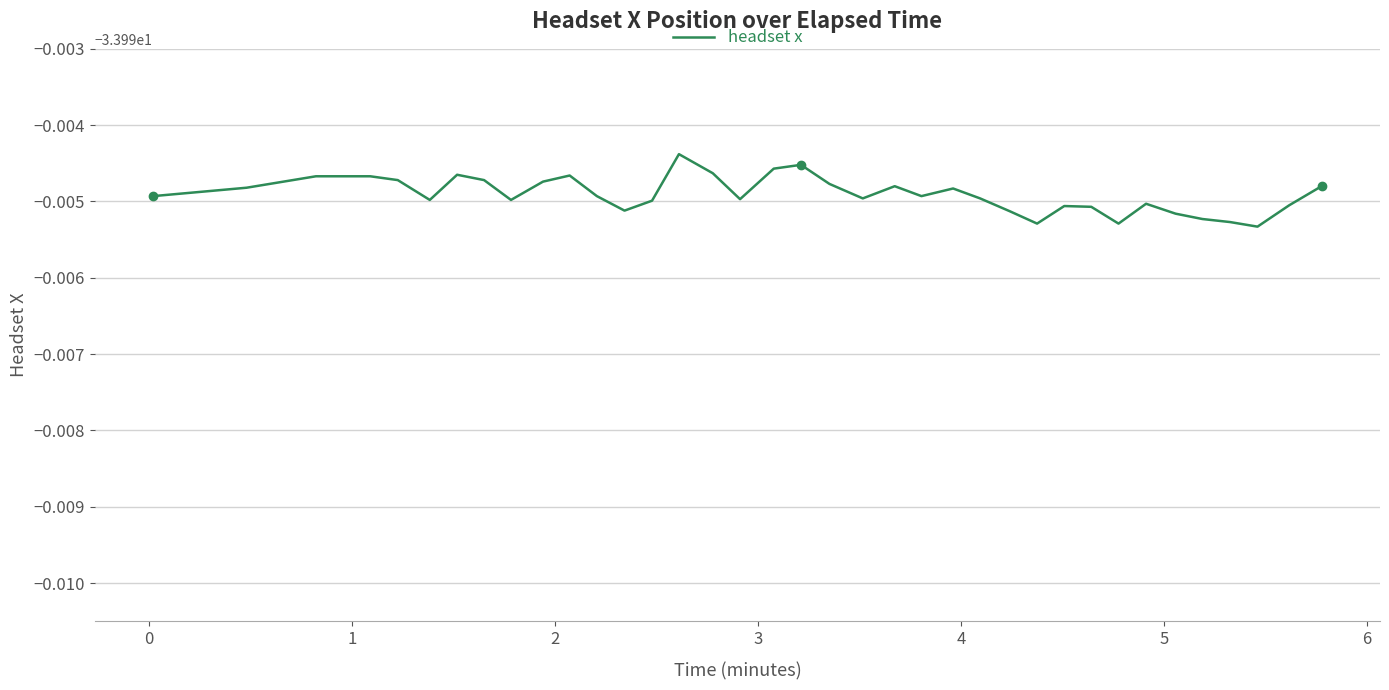

Reading left to right, what are all the values shown in this chart?

-34.0	-34.0	-34.0	-34.0	-34.0	-34.0	-34.0	-34.0	-34.0	-34.0	-34.0	-34.0	-34.0	-34.0	-34.0	-34.0	-34.0	-34.0	-34.0	-34.0	-34.0	-34.0	-34.0	-34.0	-34.0	-34.0	-34.0	-34.0	-34.0	-34.0	-34.0	-34.0	-34.0	-34.0	-34.0	-34.0	-34.0	-34.0